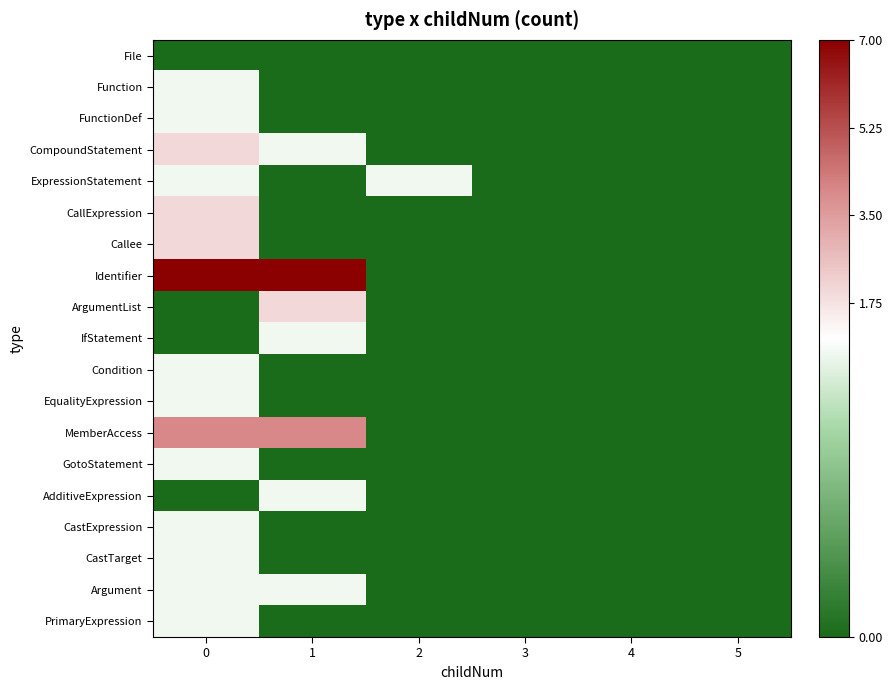

Which series has the largest range (max minus min)?

Identifier